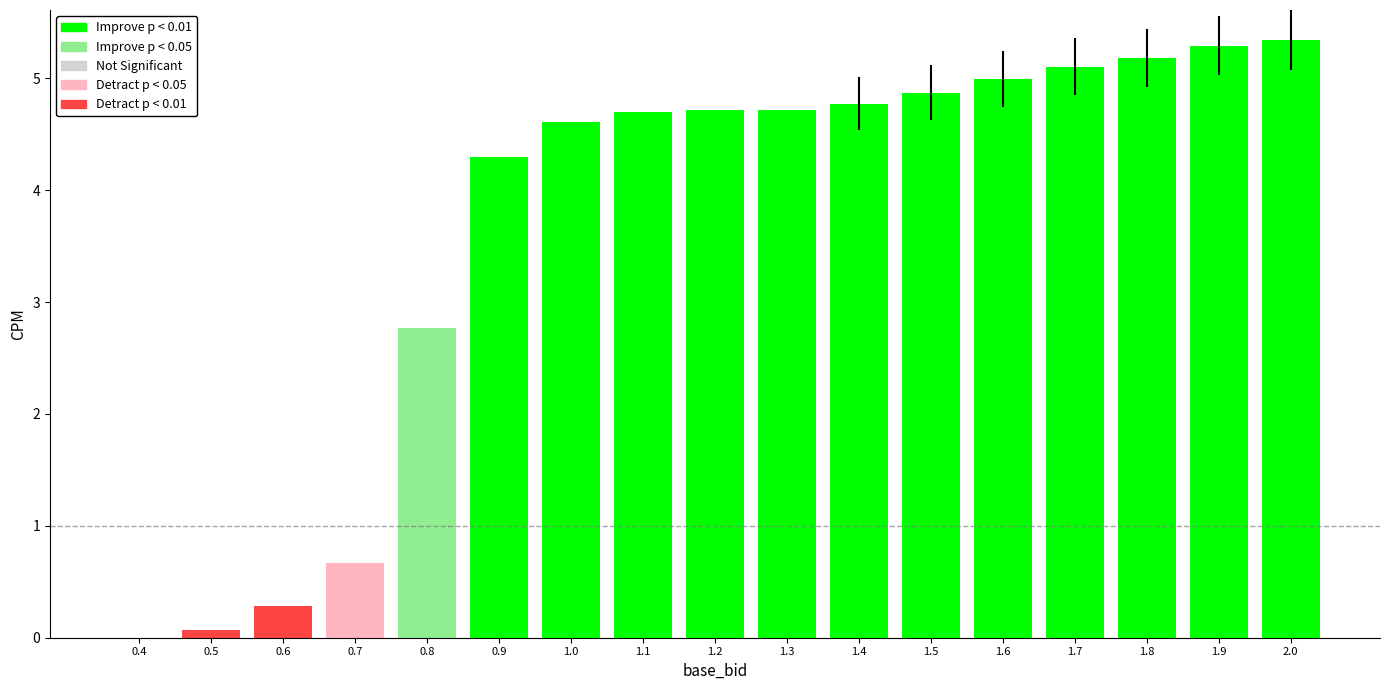

Reading left to right, what are all the values shown in this chart?

0.0	0.1	0.3	0.7	2.8	4.3	4.6	4.7	4.7	4.7	4.8	4.9	5.0	5.1	5.2	5.3	5.3